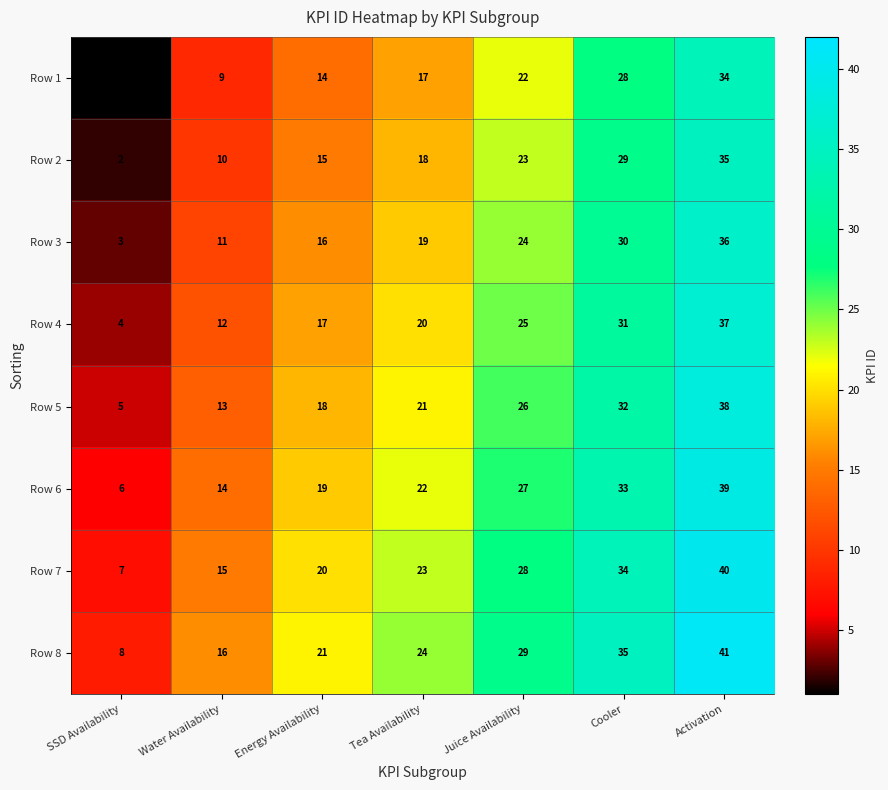

Which series has the largest total across all categories?

Row 8